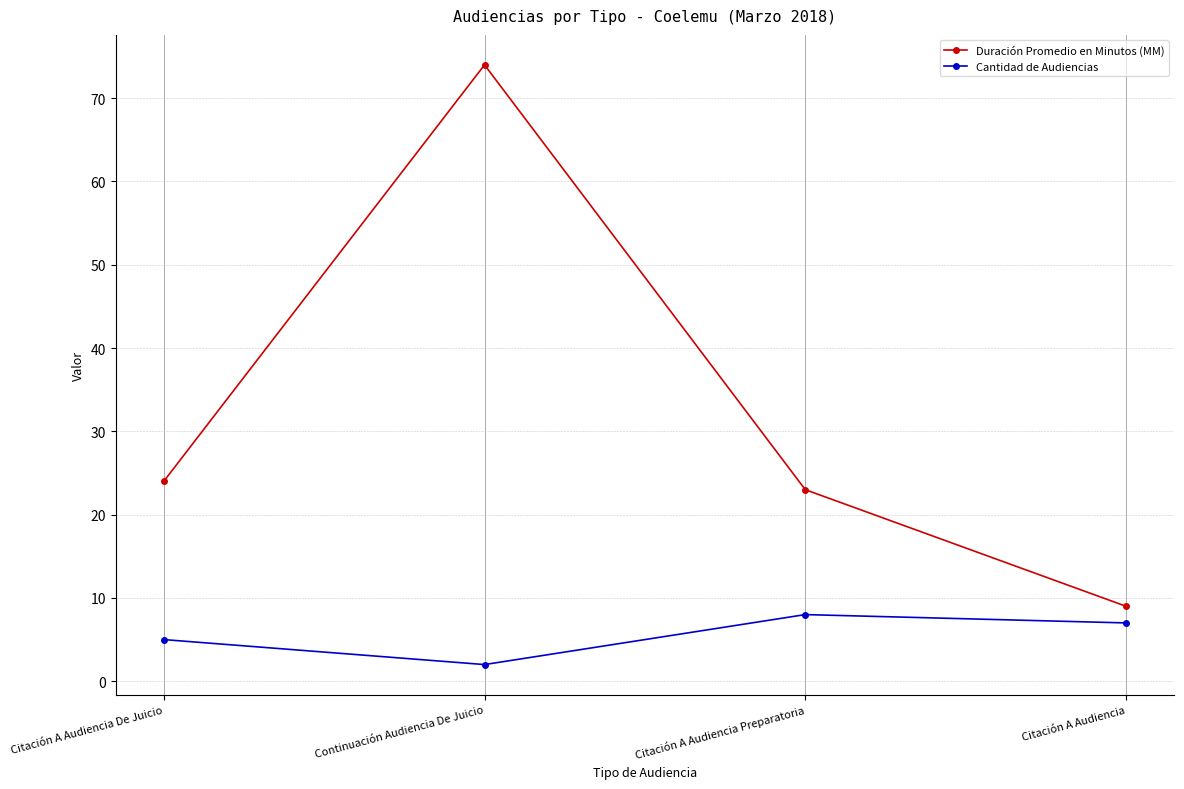

At how many categories does at least one series exceed 12?

3